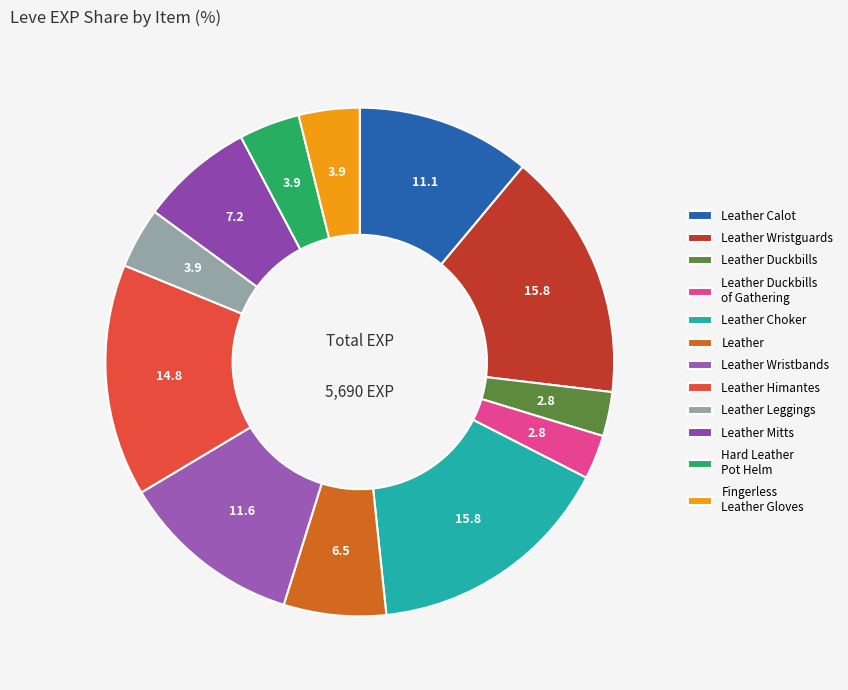

How many segments does this pie chart have?

12